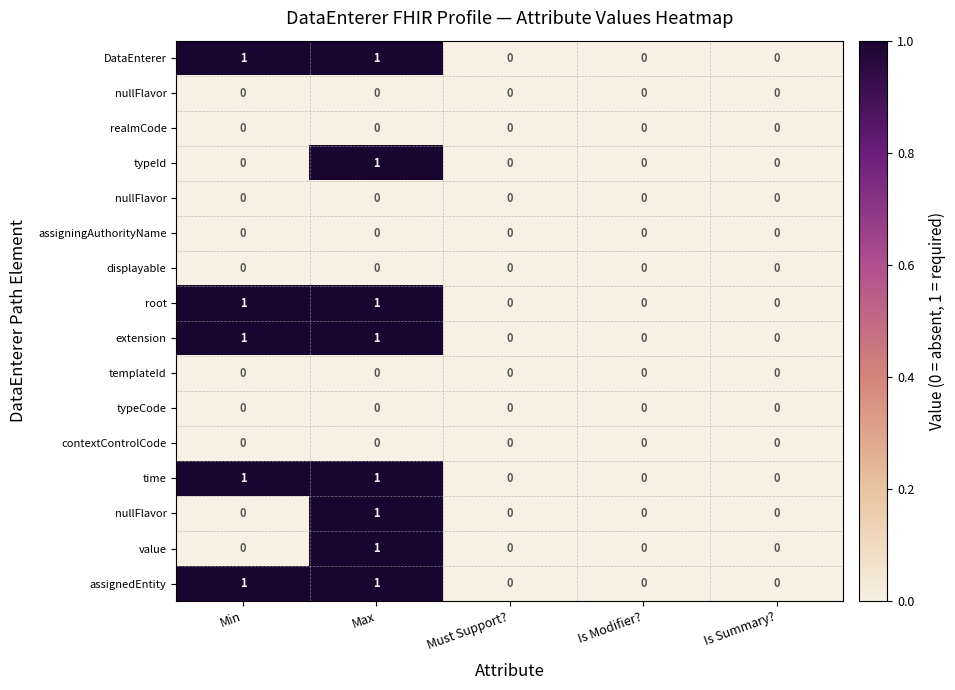

At which category does the chart reach its peak across all series?

Min